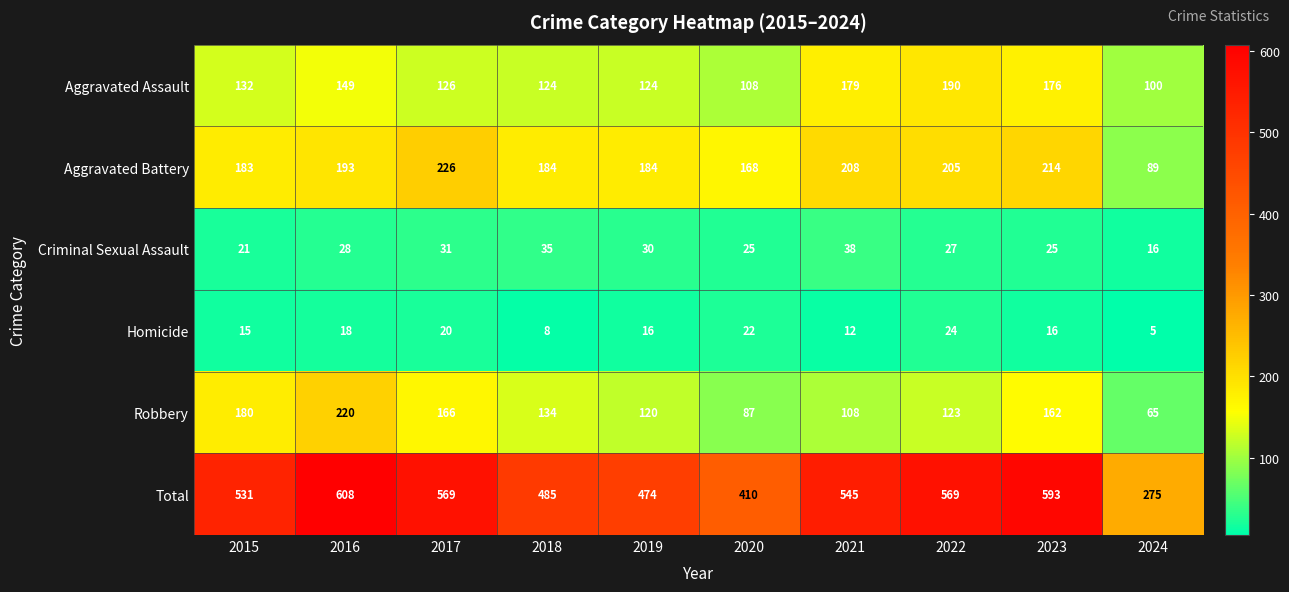

Where does the Homicide series first go above 16?

2016